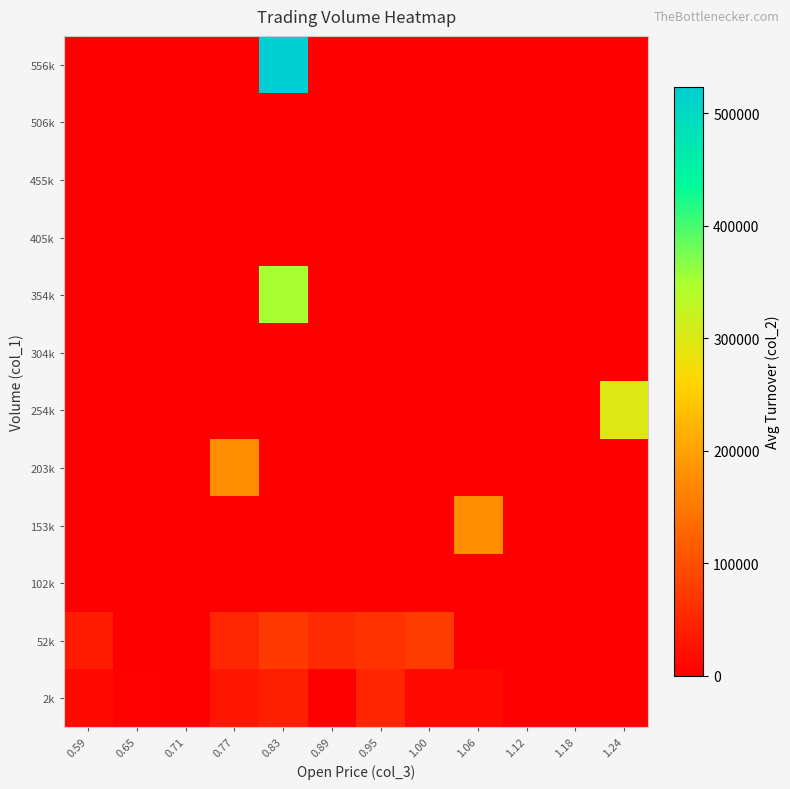

At which category does the chart reach its peak across all series?

0.83